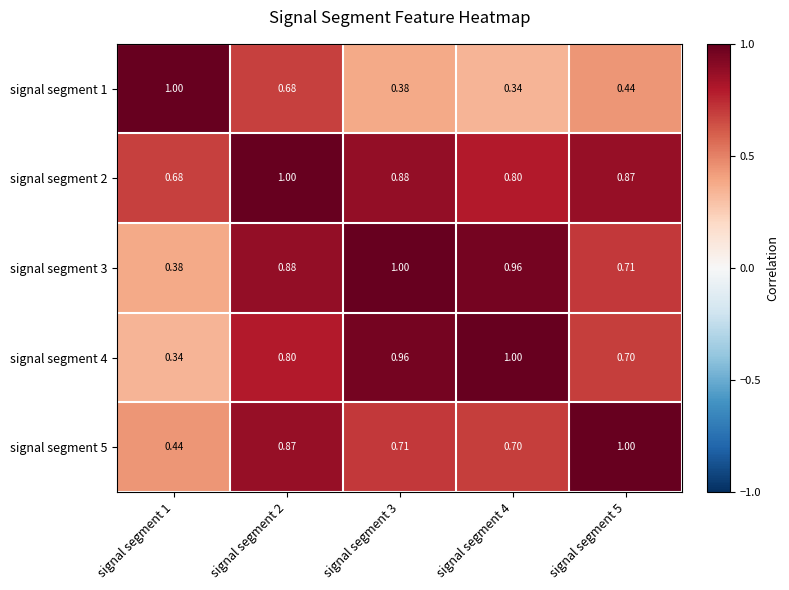

At signal segment 4, list the series in order from smallest to largest.

signal segment 1, signal segment 5, signal segment 2, signal segment 3, signal segment 4